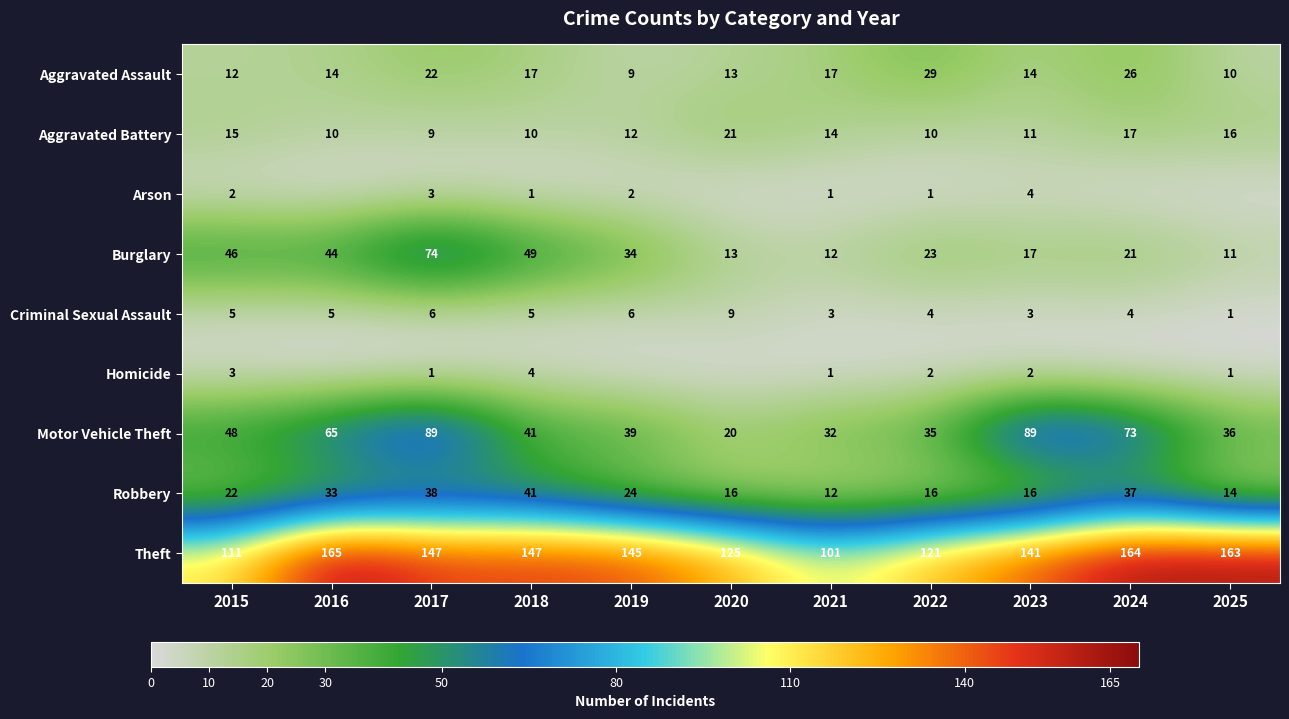

What is the difference between the second highest and minimum values in the Burglary series?

38